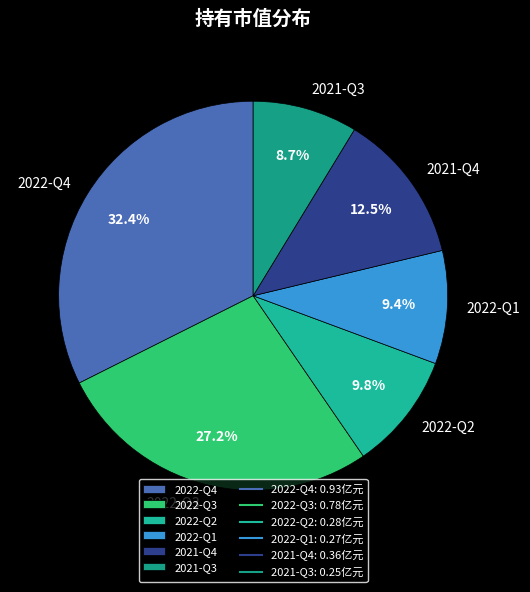

Is there any slice that represents more than half of the pie?

No